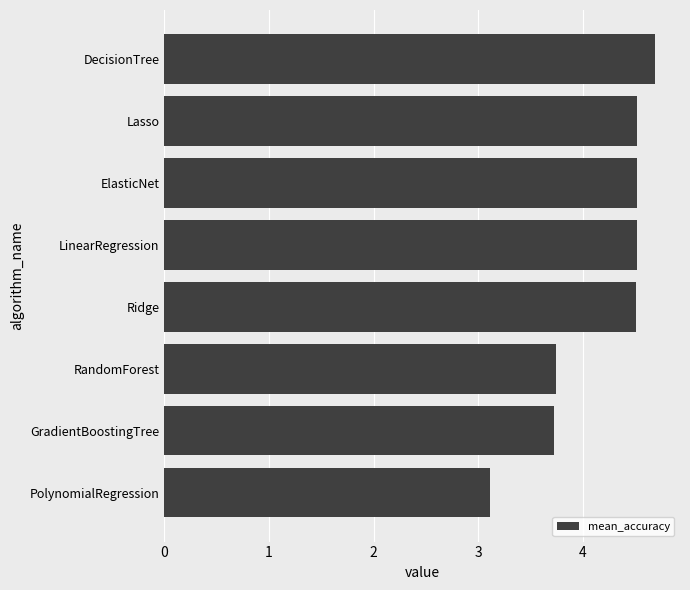

Count the number of data series in this chart.

1